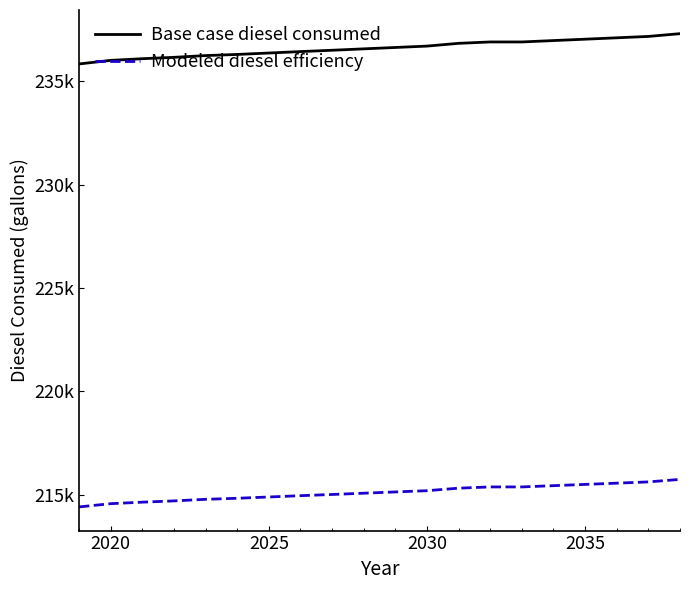

True or false: Base case diesel consumed and Modeled diesel efficiency intersect in this chart.

False